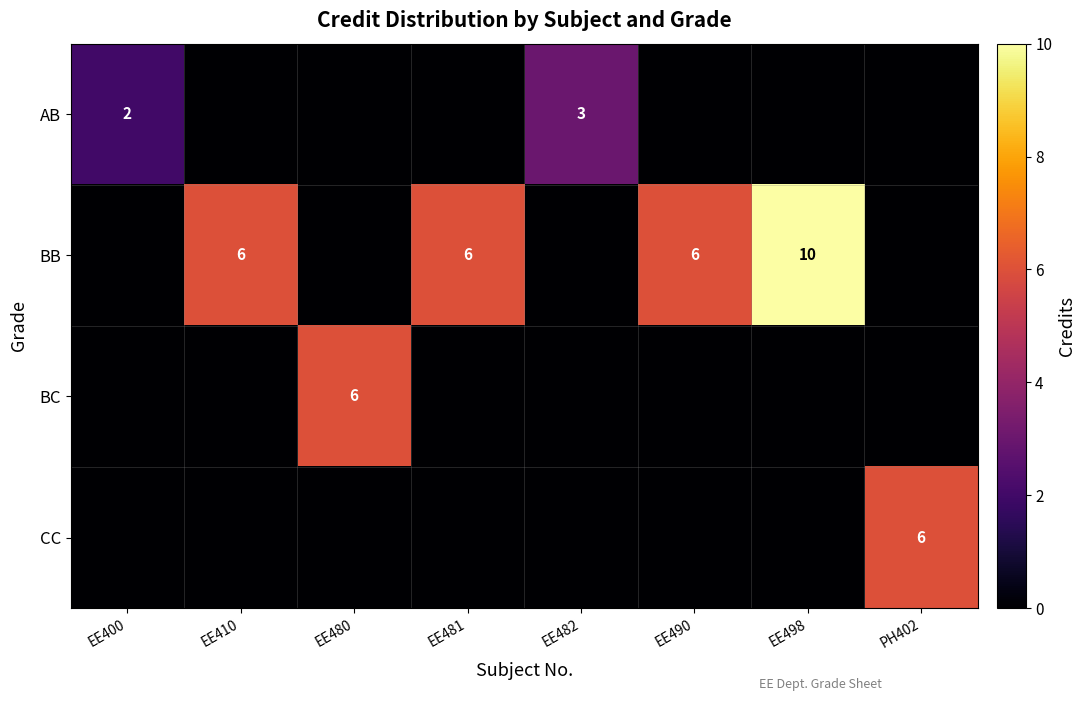

The AB series shows 3 at EE400. True or false?

False